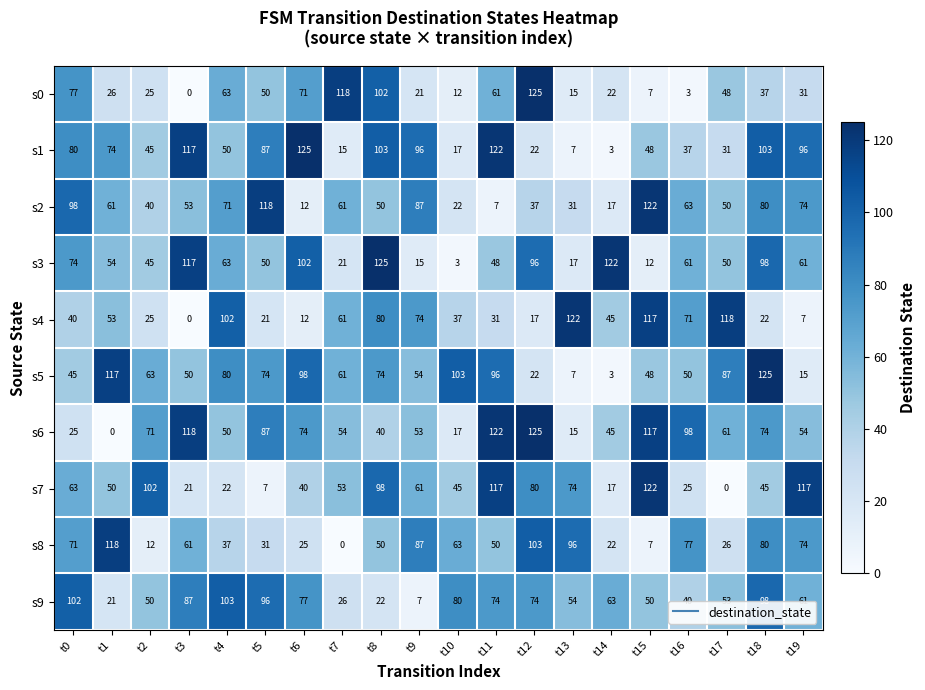

What is the sum of all s5 values?

1272